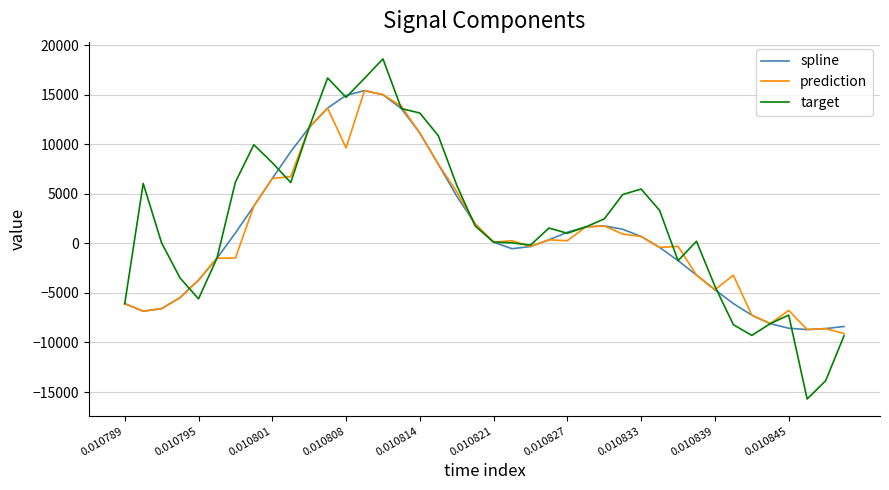

In spline, how many points are lower than both neighbors (excluding endpoints)?

3